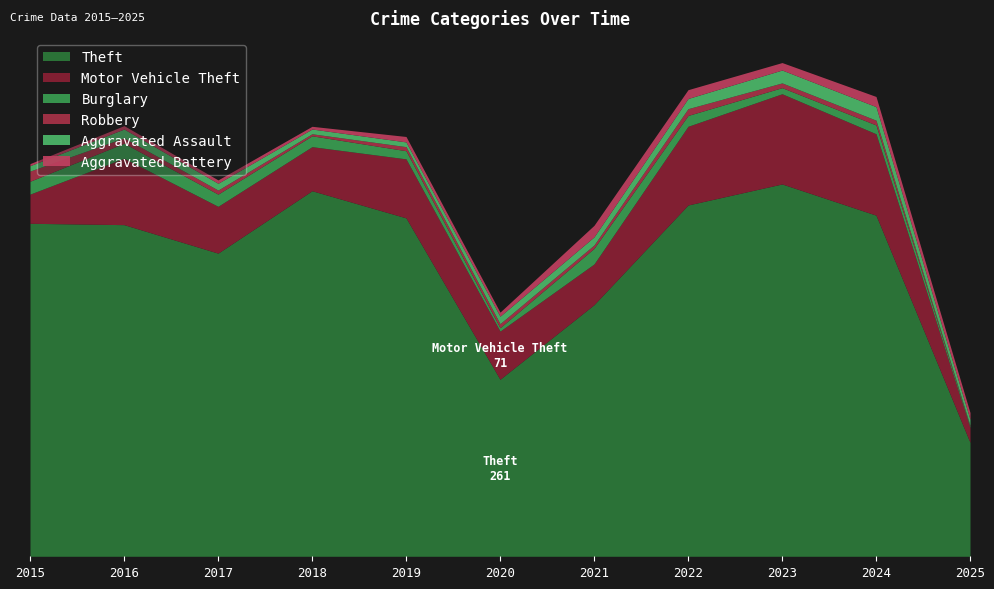

At which label is Aggravated Battery closest to 10?

2025